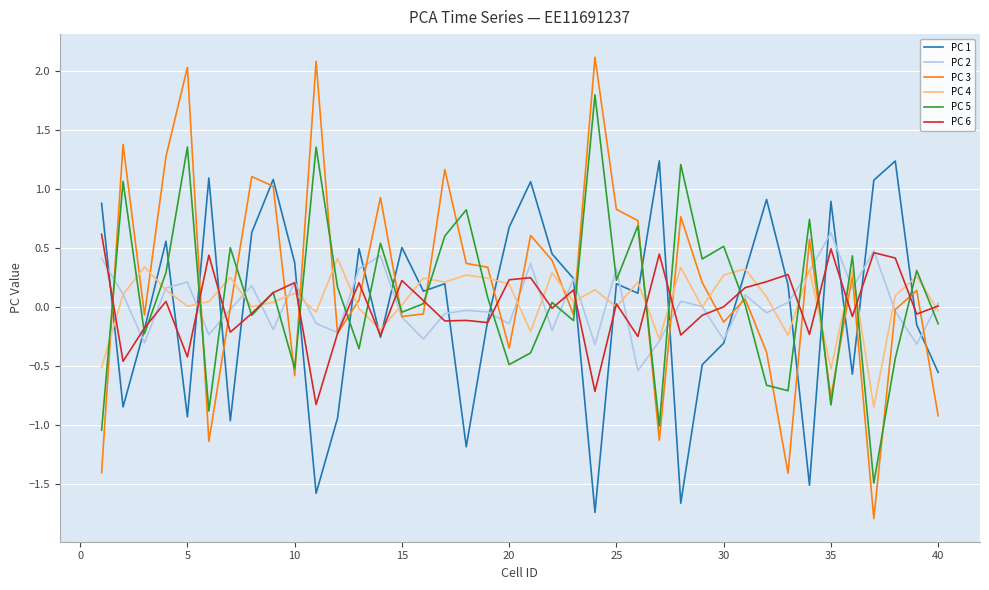

True or false: PC 5 and PC 4 intersect in this chart.

True